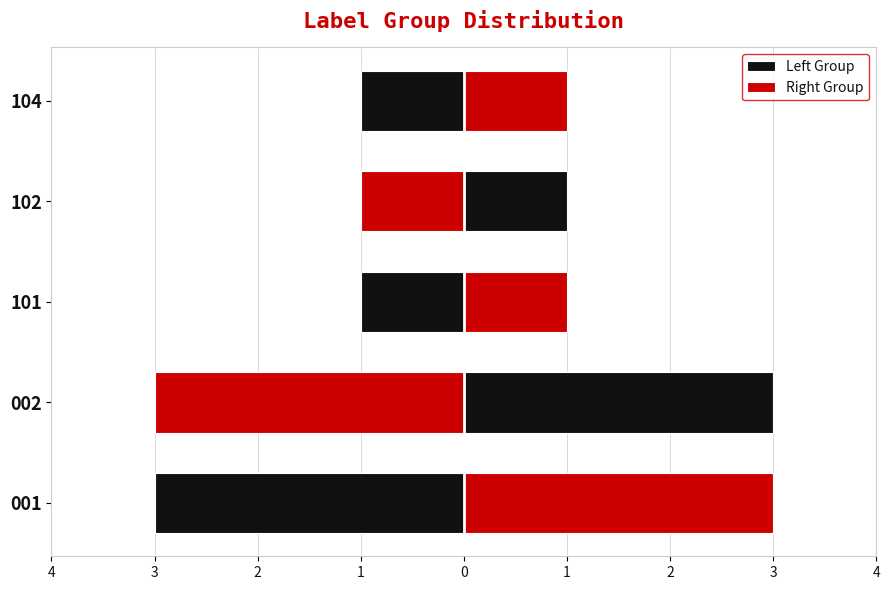

What is the minimum value shown in the chart?

-3